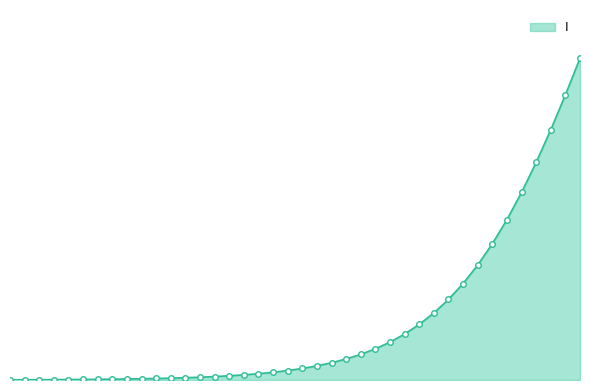

Does the chart have visible grid lines?

No